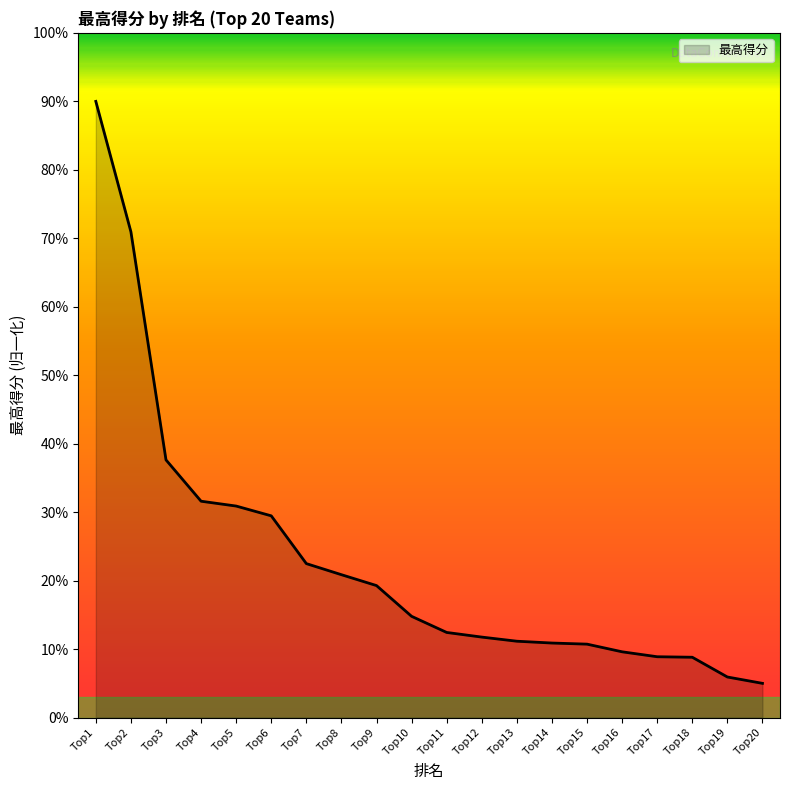

List the labels in order of value, smallest first.

20, 19, 18, 17, 16, 15, 14, 13, 12, 11, 10, 9, 8, 7, 6, 5, 4, 3, 2, 1